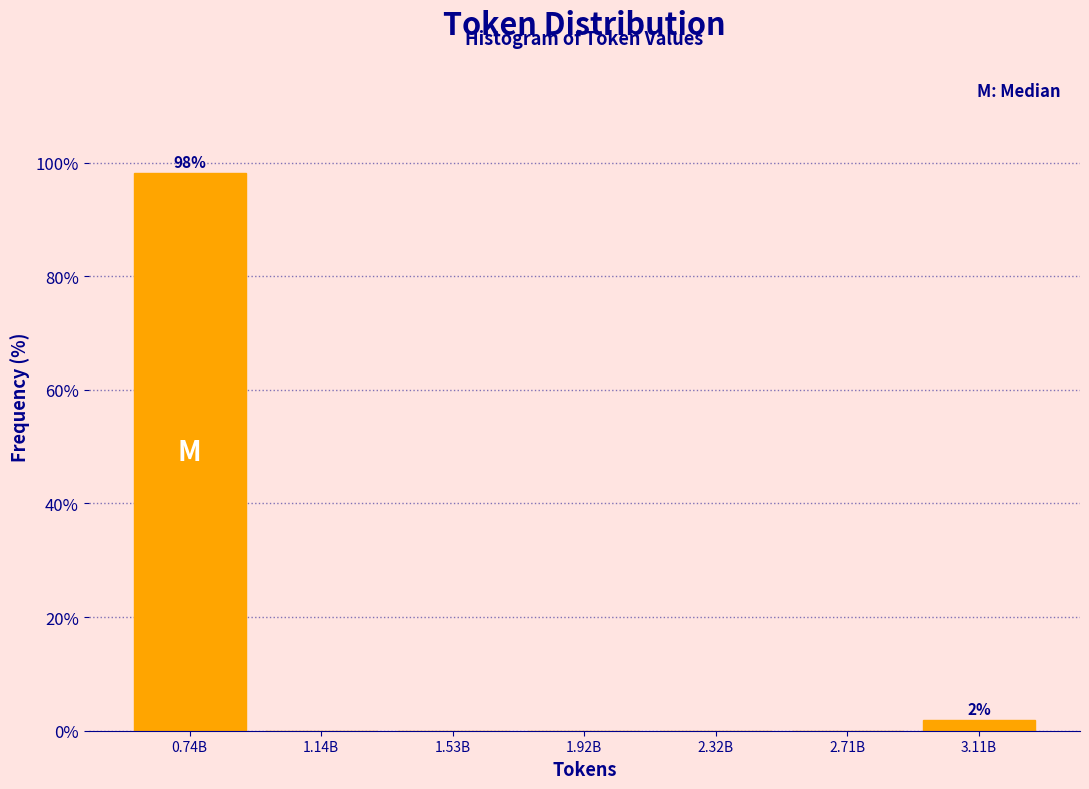

Reading left to right, transcribe all the data shown in this chart.

0.74B=98.1	1.14B=0.0	1.53B=0.0	1.92B=0.0	2.32B=0.0	2.71B=0.0	3.11B=1.9